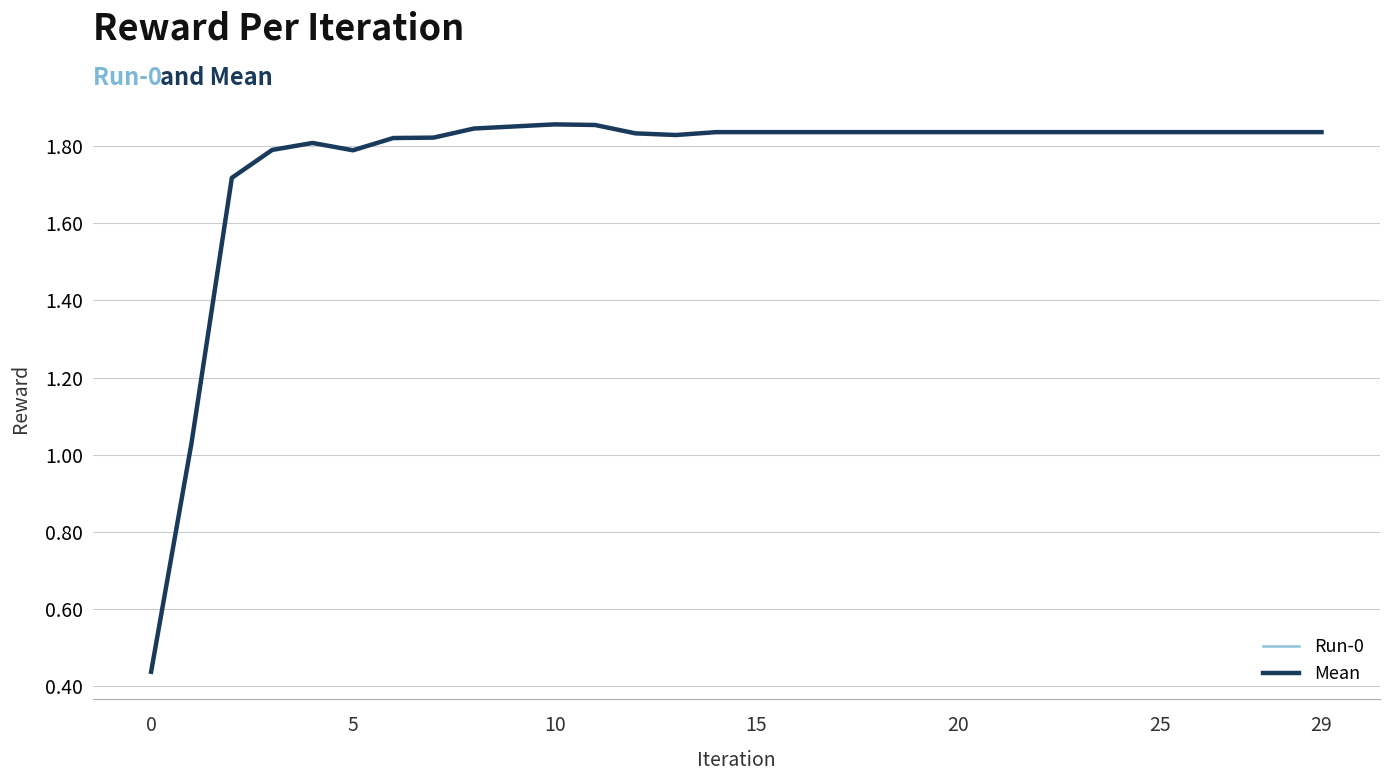

Is this an area chart (filled region under the line)?

No